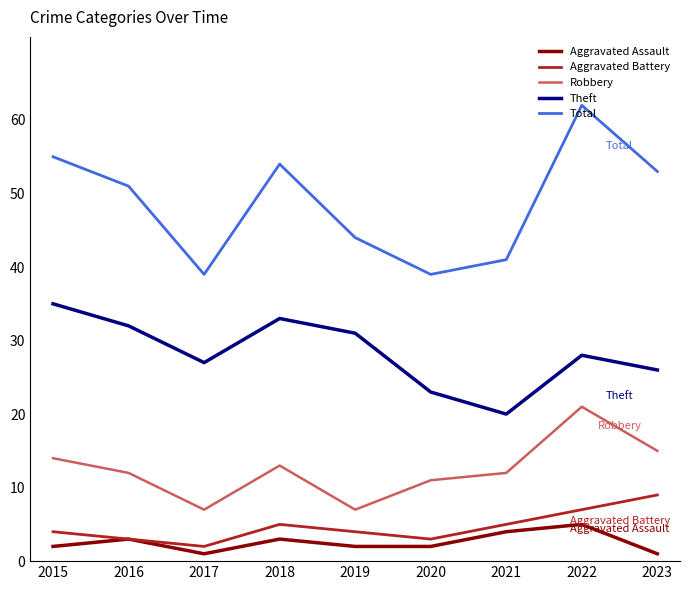

Count the number of data series in this chart.

5